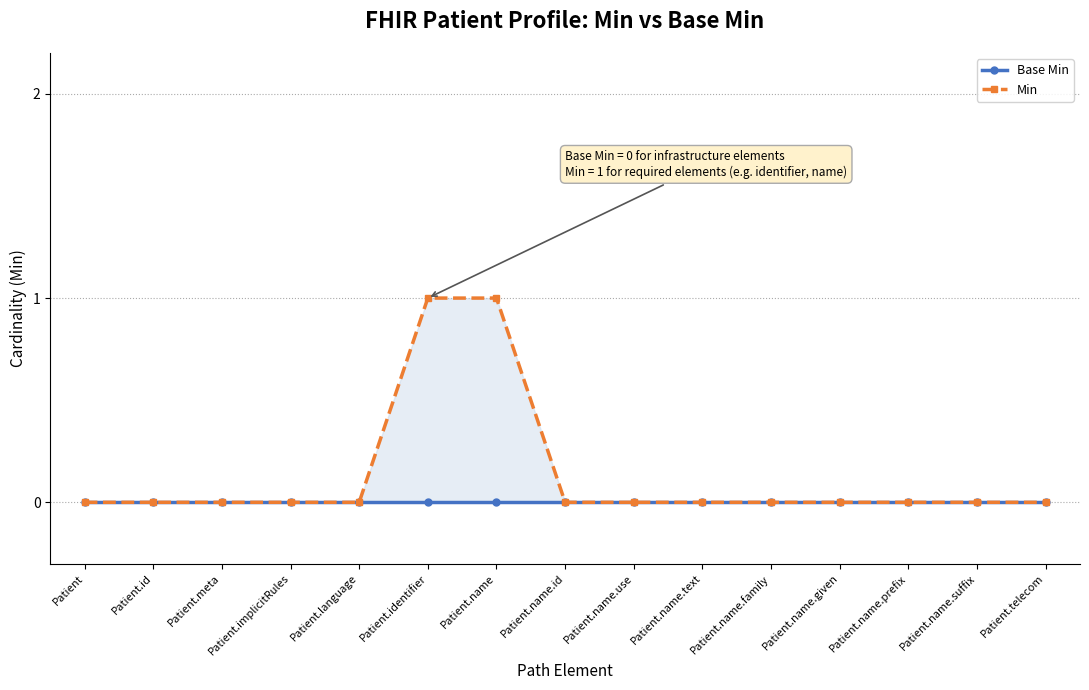

True or false: Min has more than 1 interior local peaks.

False